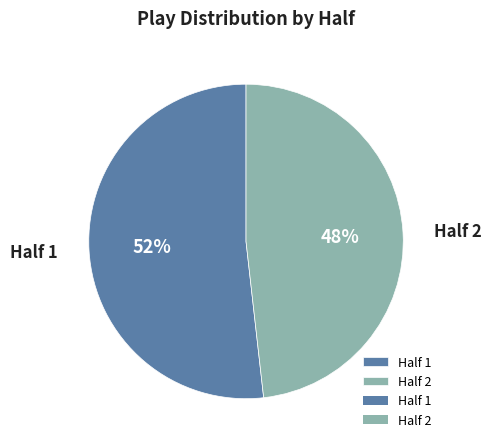

Approximately how many times larger is the value at Half 2 compared to Half 1?

0.9